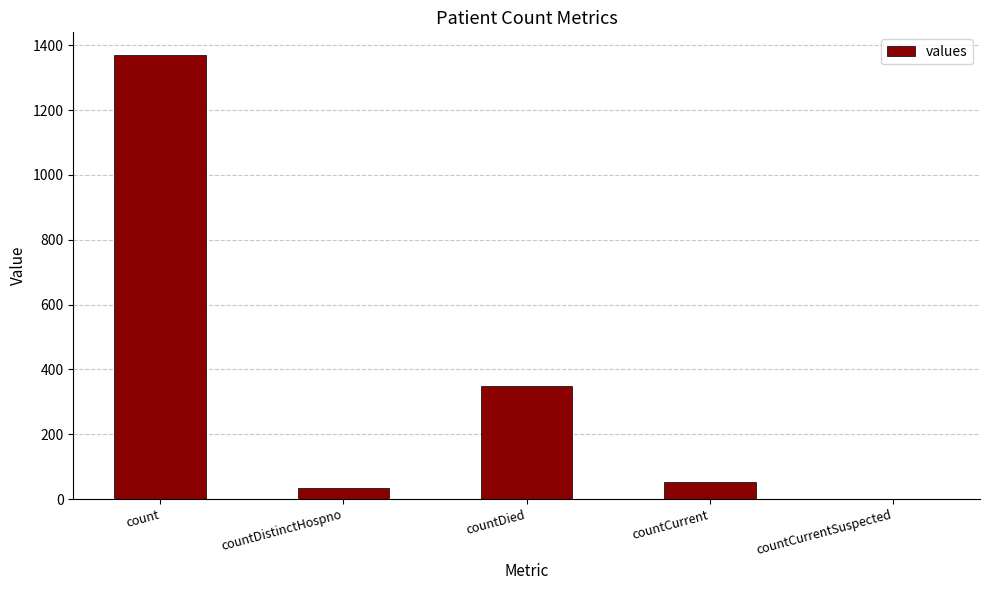

At which category does the chart reach its peak across all series?

count